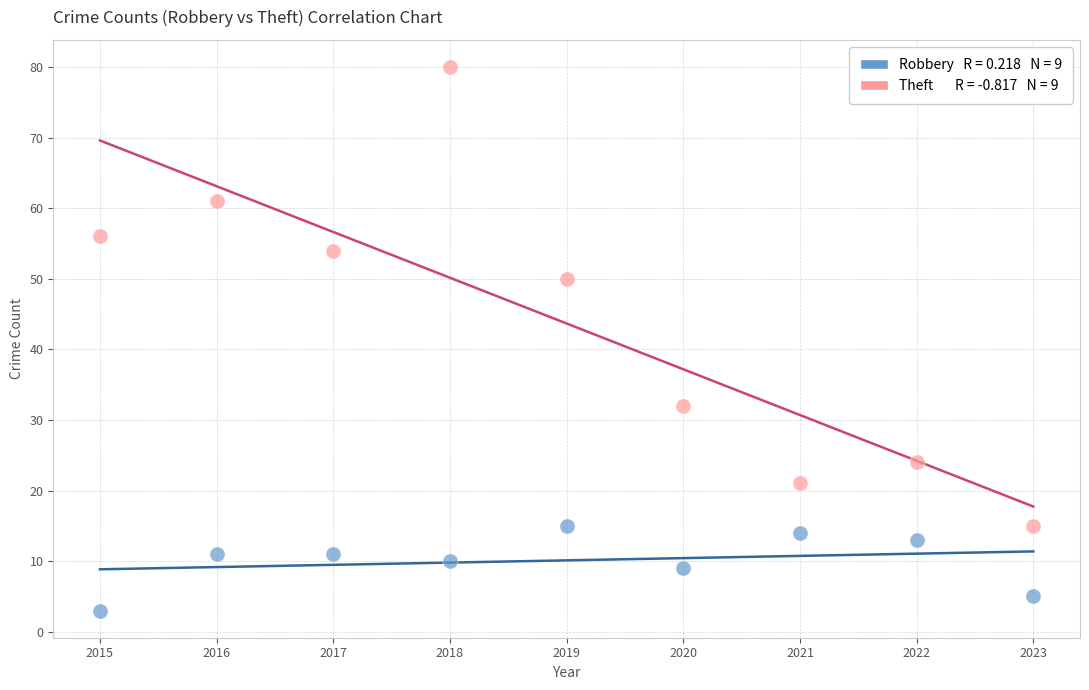

Across all data points, what is the range of Y values (max minus min)?

77